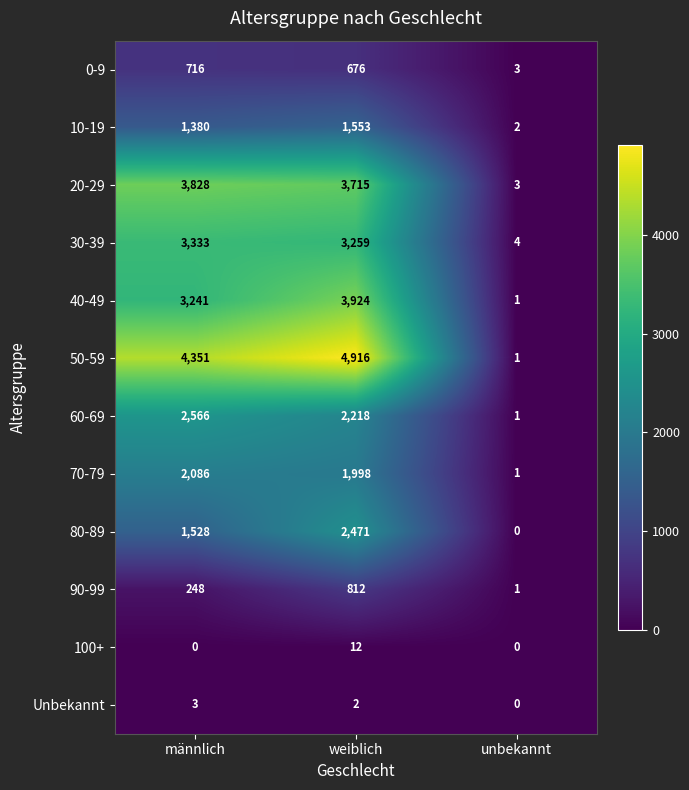

What is the sum of the 10-19 values at weiblich and männlich?

2933